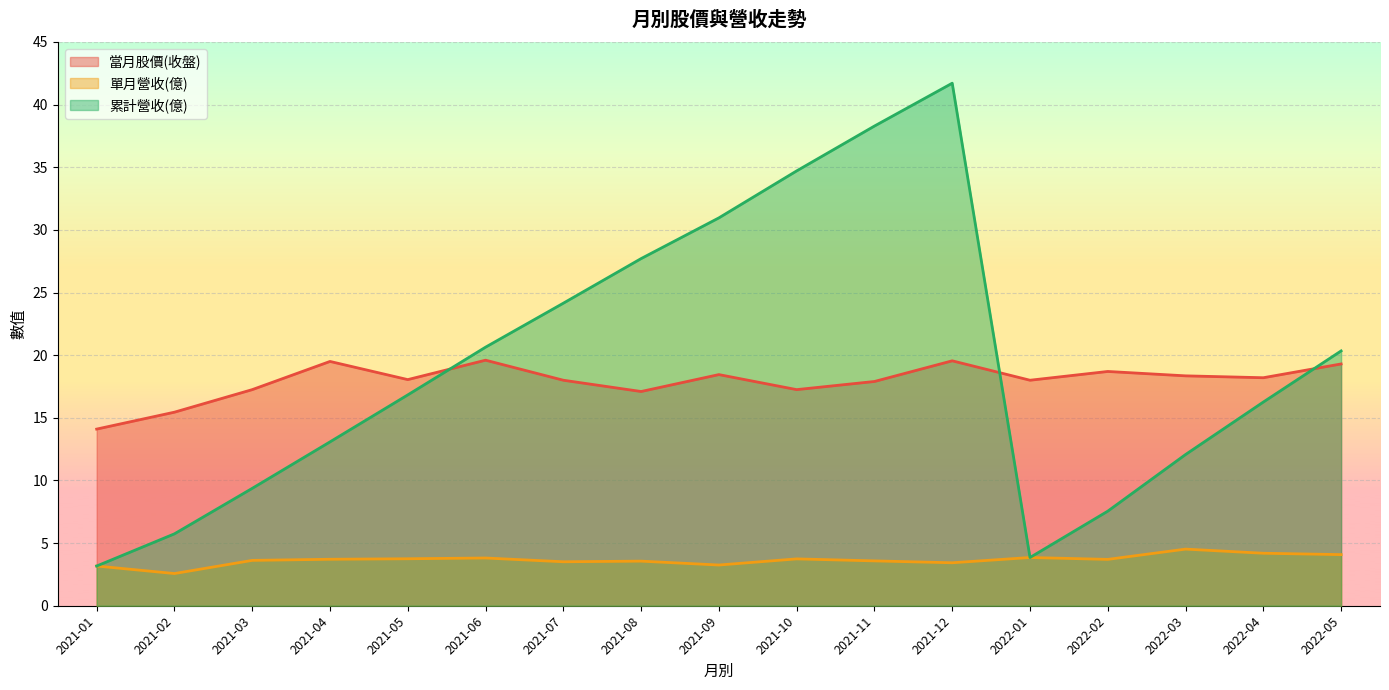

List the series in order of their peak value, lowest first.

單月營收(億), 當月股價(收盤), 累計營收(億)